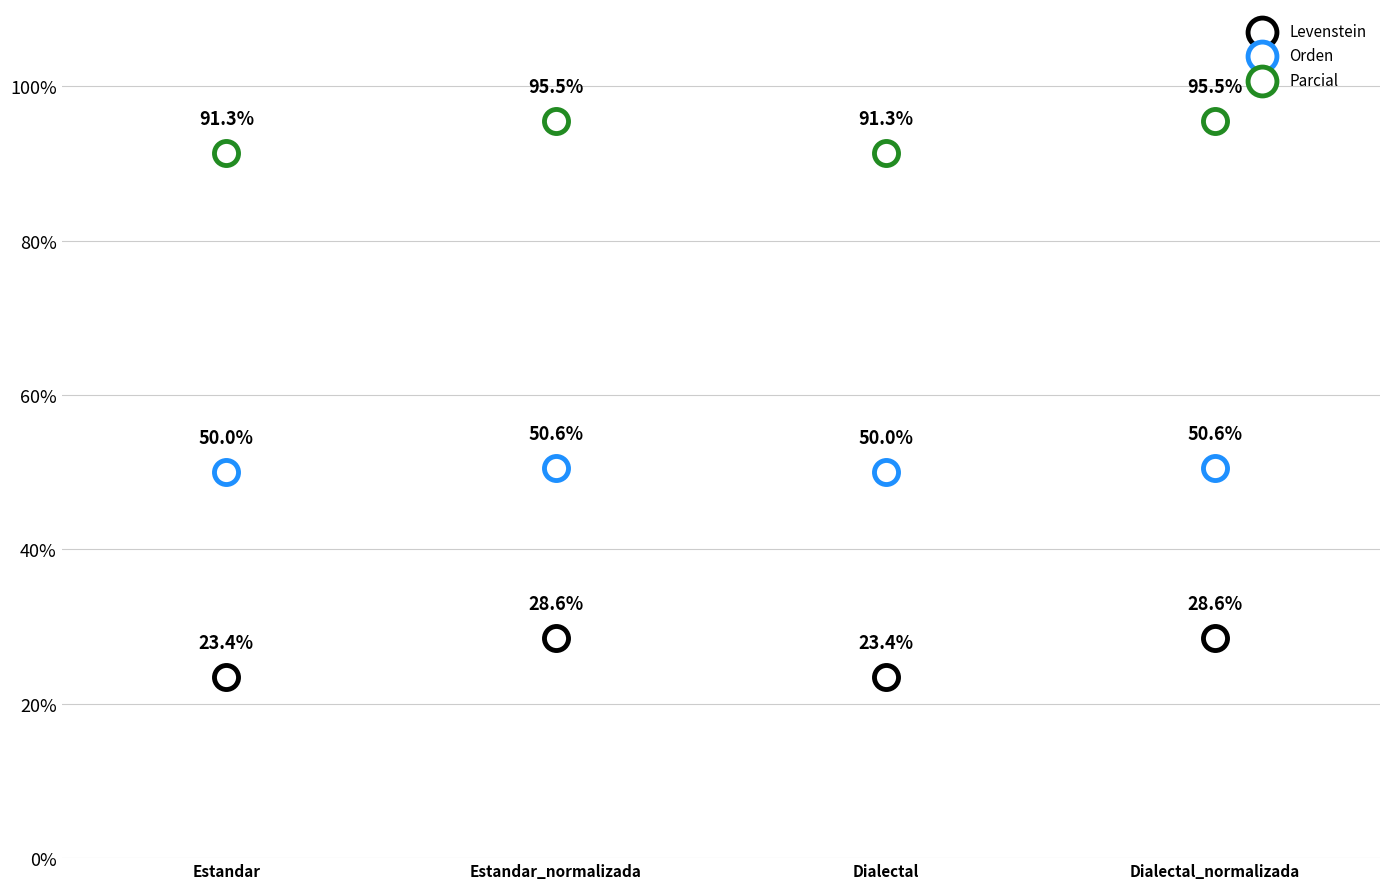

Which series has the widest spread of Y values?

Levenstein